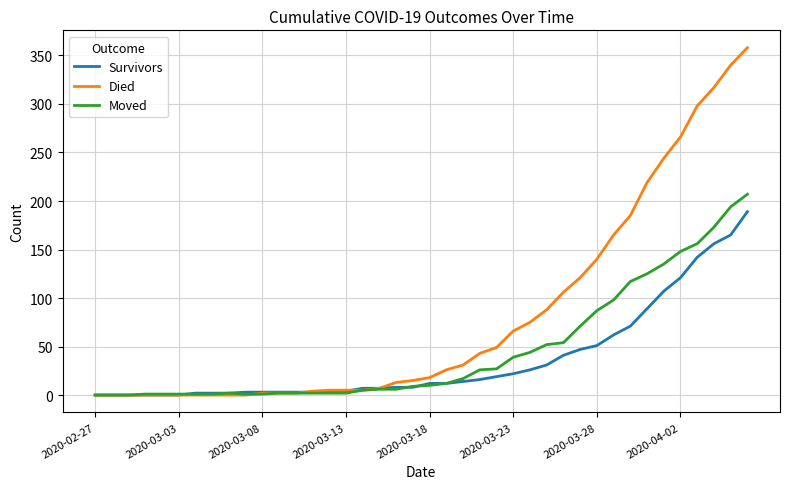

What is the maximum value for Died?

358